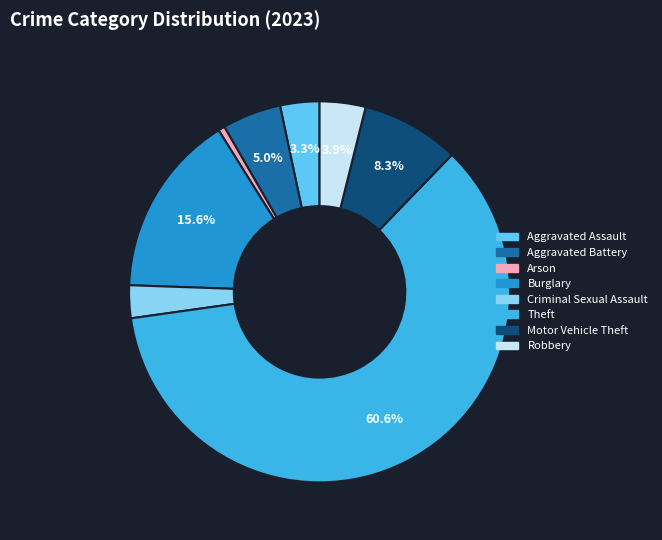

What is the majority slice?

Theft